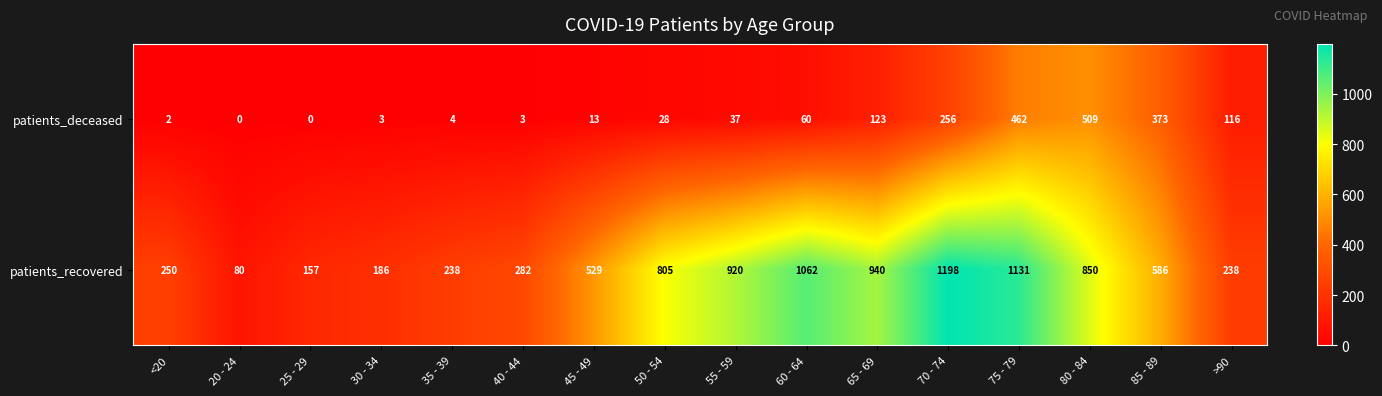

Is it true that patients_deceased equals 5 at 45 - 49?

False